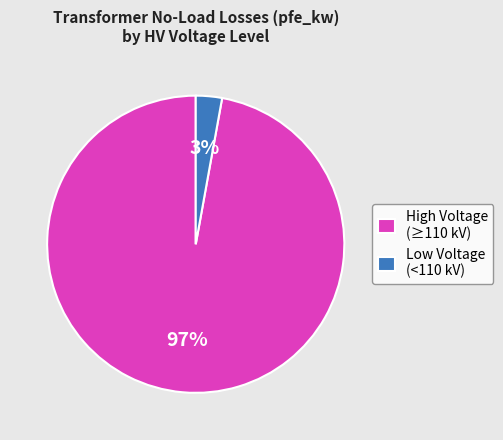

What is the smallest slice in the pie chart?

Low Voltage (<110 kV)